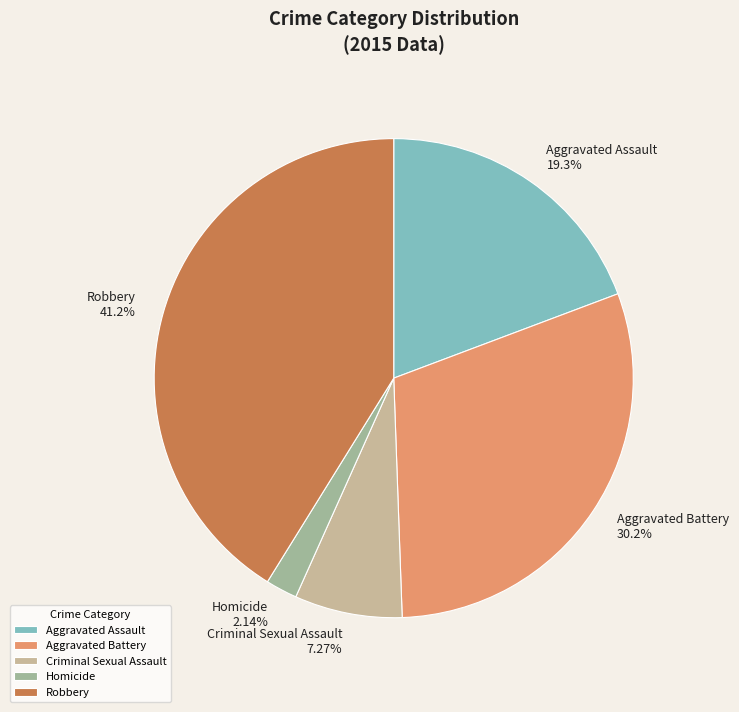

What is the largest slice in the pie chart?

Robbery